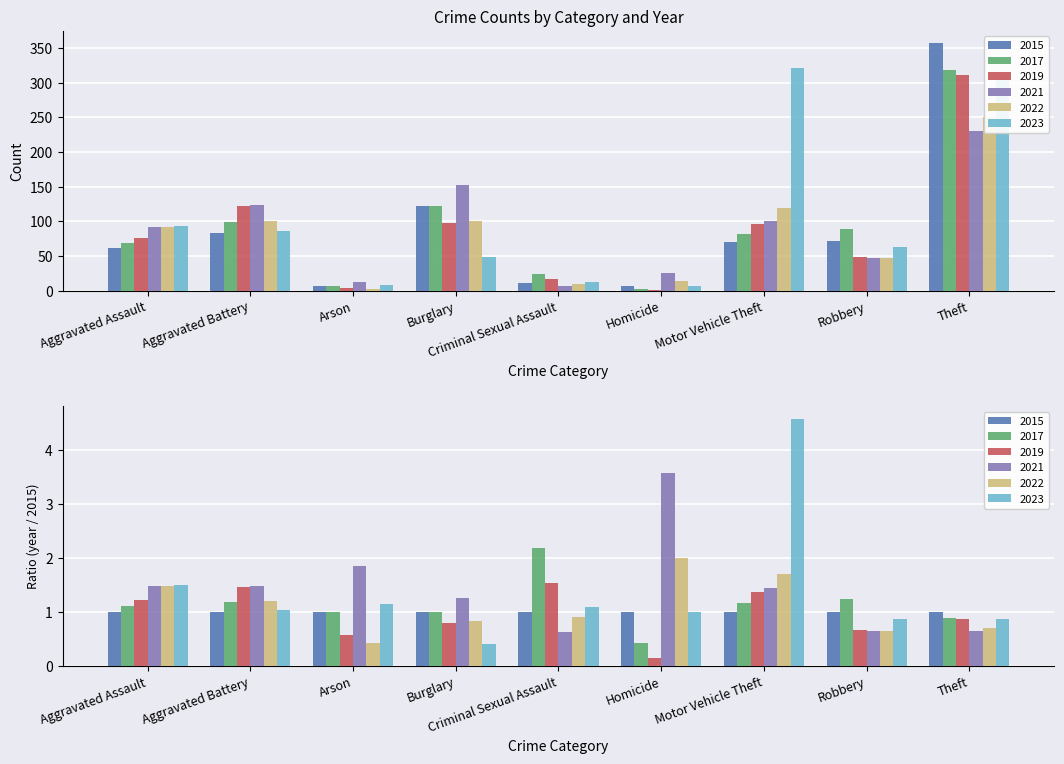

Does the chart contain any negative values?

No